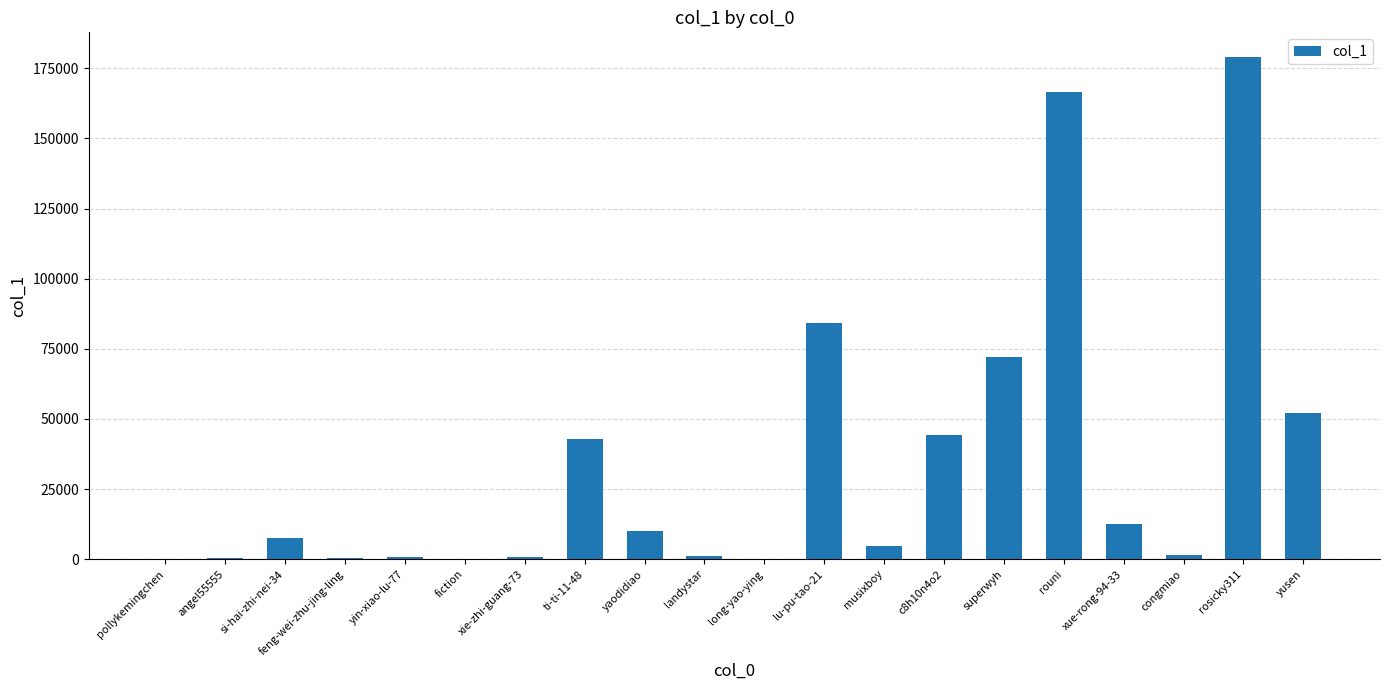

What is the maximum value shown in the chart?

178887